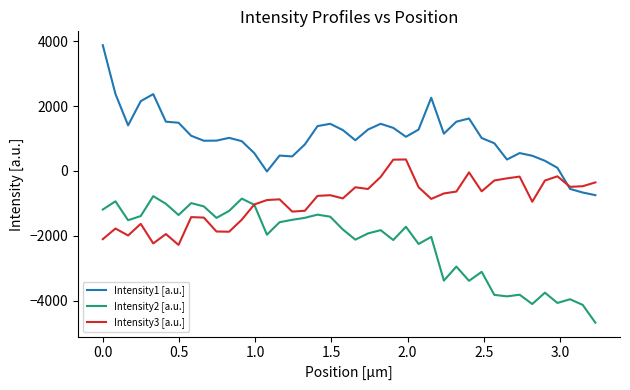

What is the minimum value for Intensity3 [a.u.]?

-2280